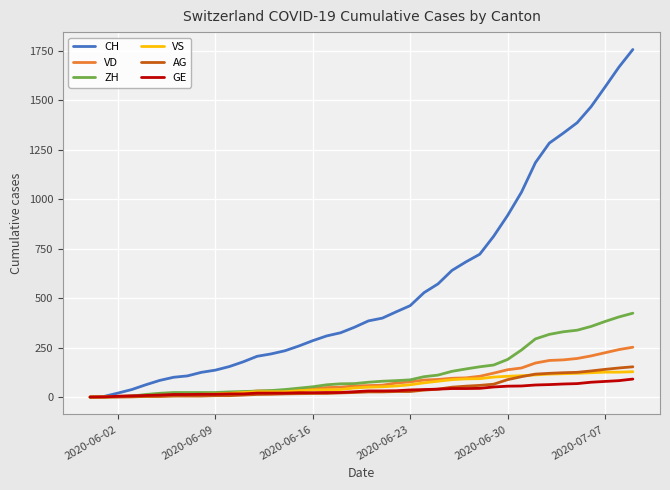

Which series has the widest spread of values?

CH